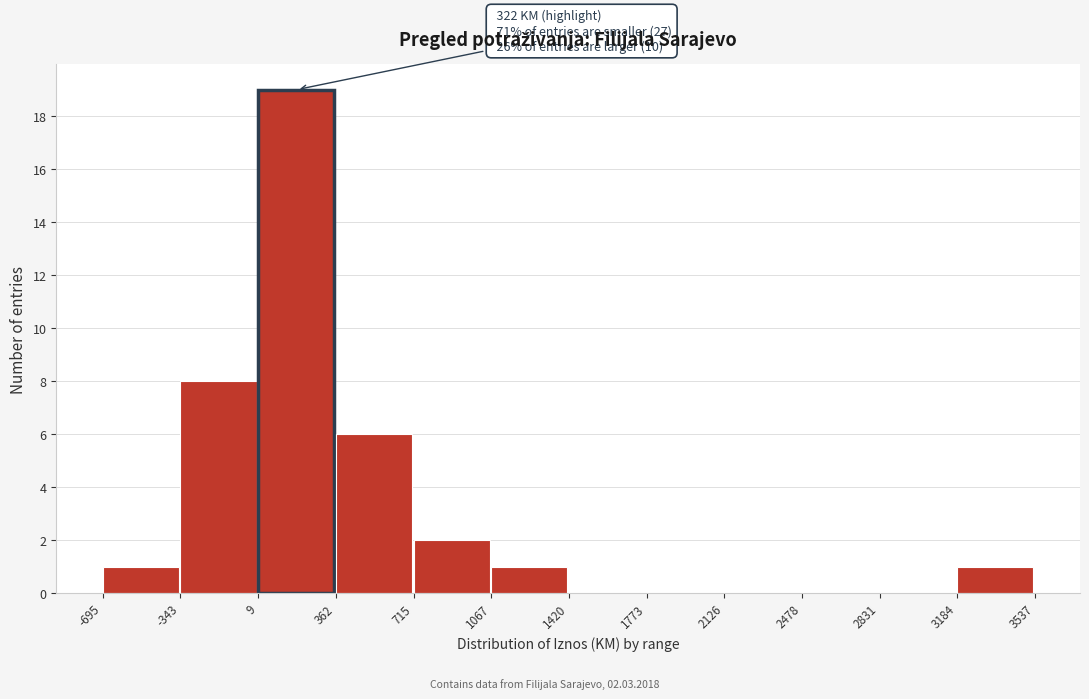

Which range on the x-axis has the tallest bar?

9 to 362